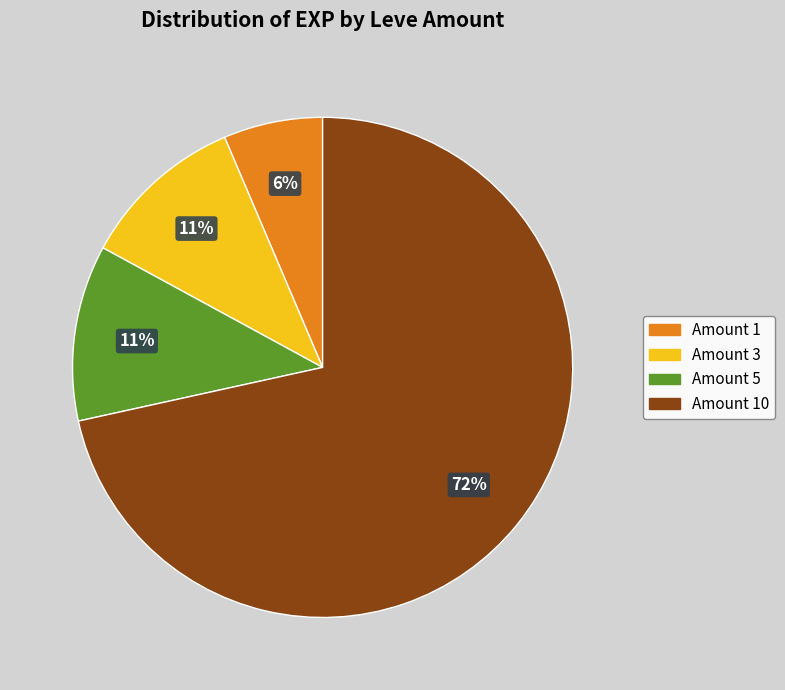

Does any single category account for the majority?

Yes